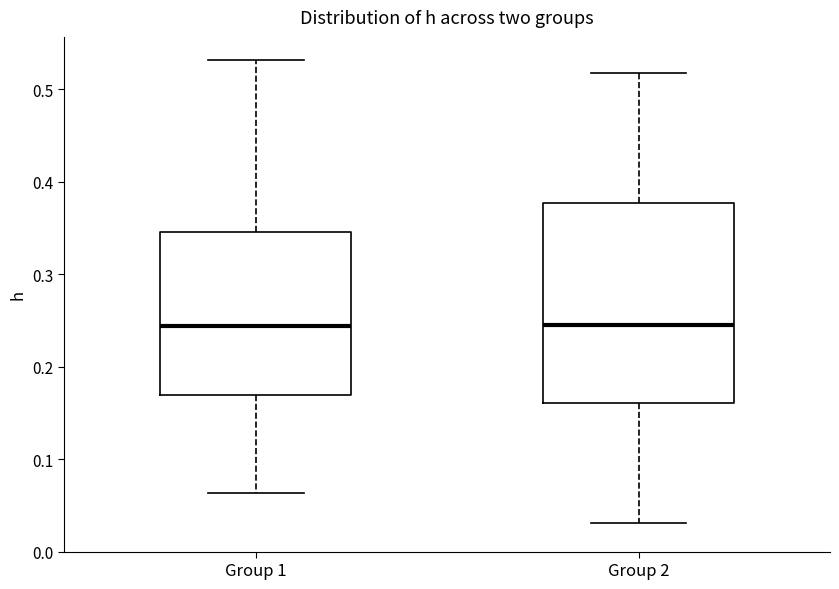

Reading left to right, transcribe this box plot: for each box, give where its median line is, the range the box spans, and where its two whiskers end, as read against the y-axis. The values are not printed on the chart, so give them approximately, as read against the axis.

Group 1: median 0.24, box 0.17 to 0.35, whiskers 0.06 to 0.53
Group 2: median 0.24, box 0.16 to 0.38, whiskers 0.03 to 0.52